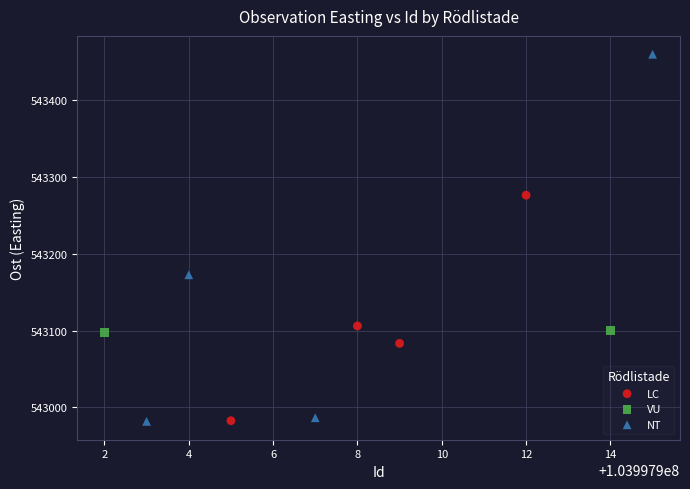

What are all the series names shown in the legend?

LC, VU, NT